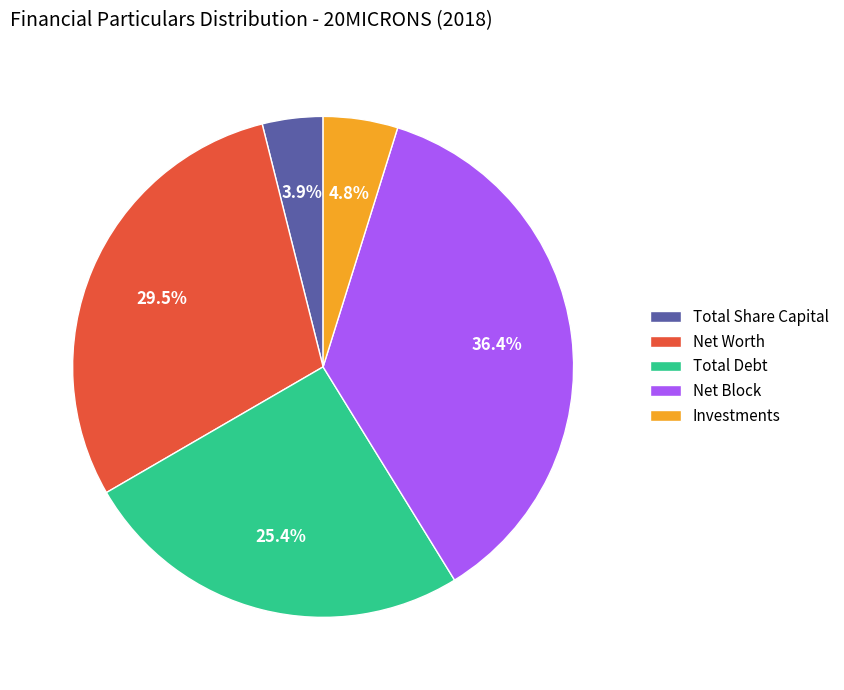

Which has a higher value, Total Debt or Investments?

Total Debt